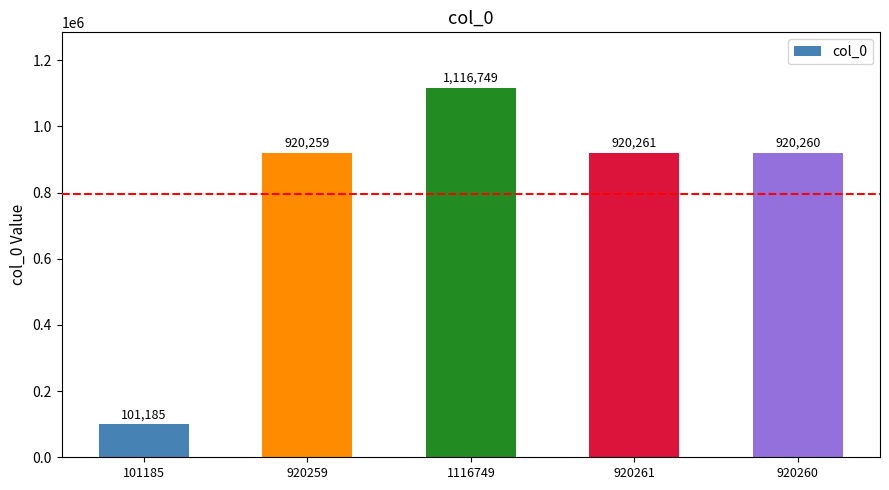

Does the chart contain any negative values?

No